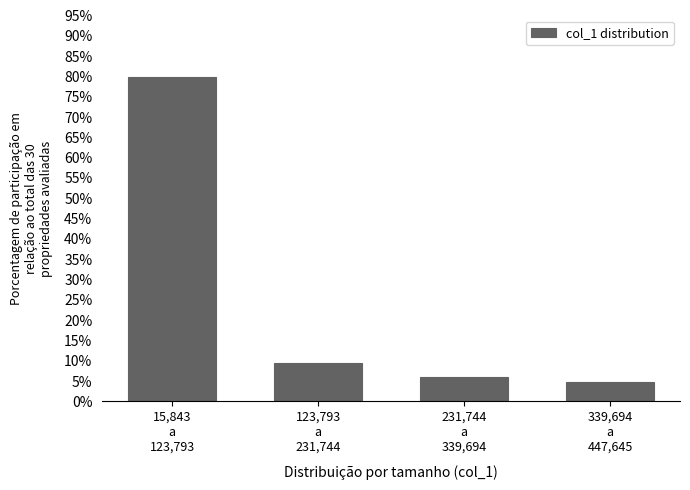

Reading right to left, extract all data points from this chart.

4.8	6.0	9.5	79.8